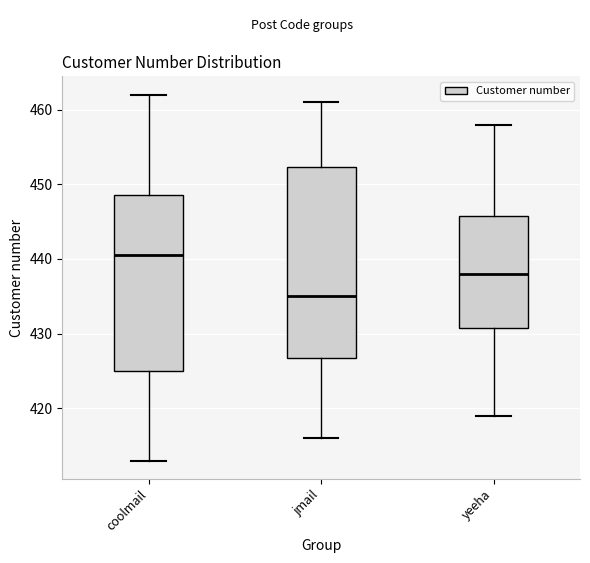

Which box is the tallest, from its lower edge to its upper edge?

jmail